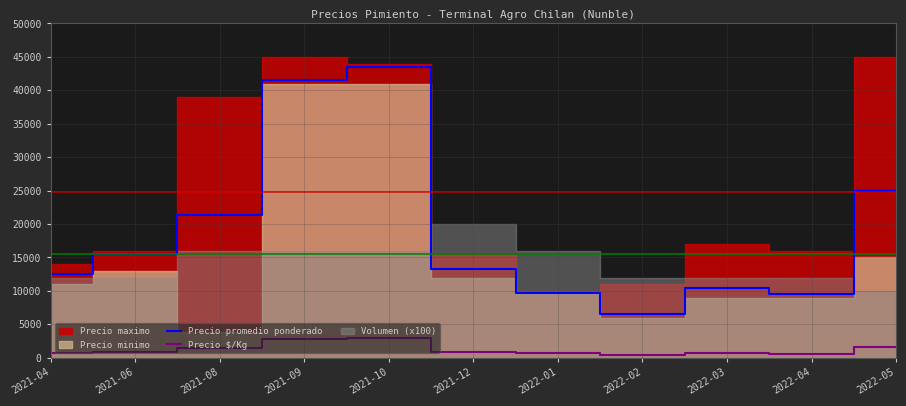

Reading right to left, extract all data points from this chart.

Precio promedio ponderado: 2022-05=25000	2022-04=9500	2022-03=10500	2022-02=6500	2022-01=9750	2021-12=13250	2021-10=43500	2021-09=41500	2021-08=21400	2021-06=15500	2021-04=12500
Precio $/Kg: 2022-05=1667	2022-04=633	2022-03=700	2022-02=433	2022-01=650	2021-12=833	2021-10=2900	2021-09=2767	2021-08=1427	2021-06=900	2021-04=767